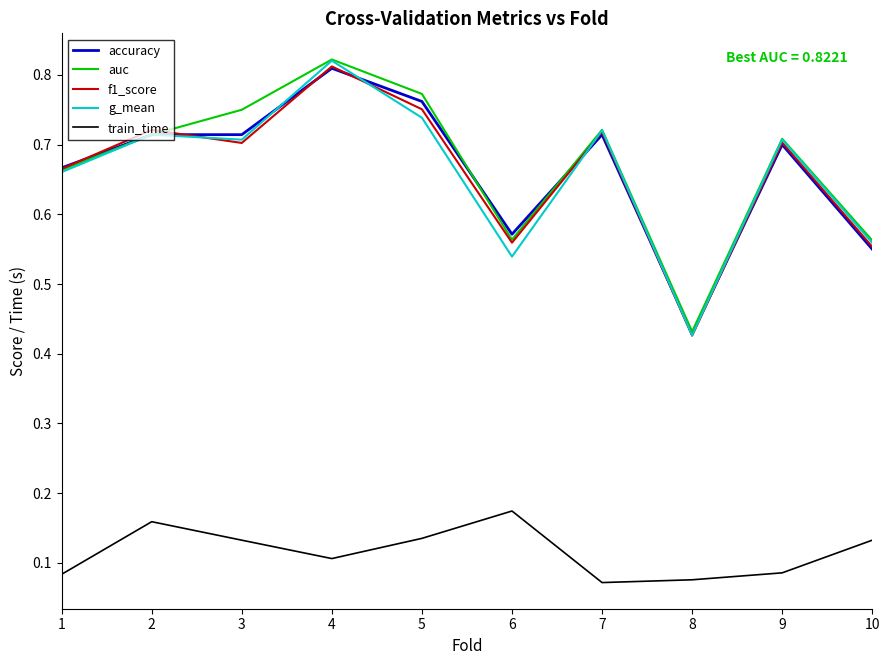

Between 5 and 10, which series saw the biggest shift?

accuracy